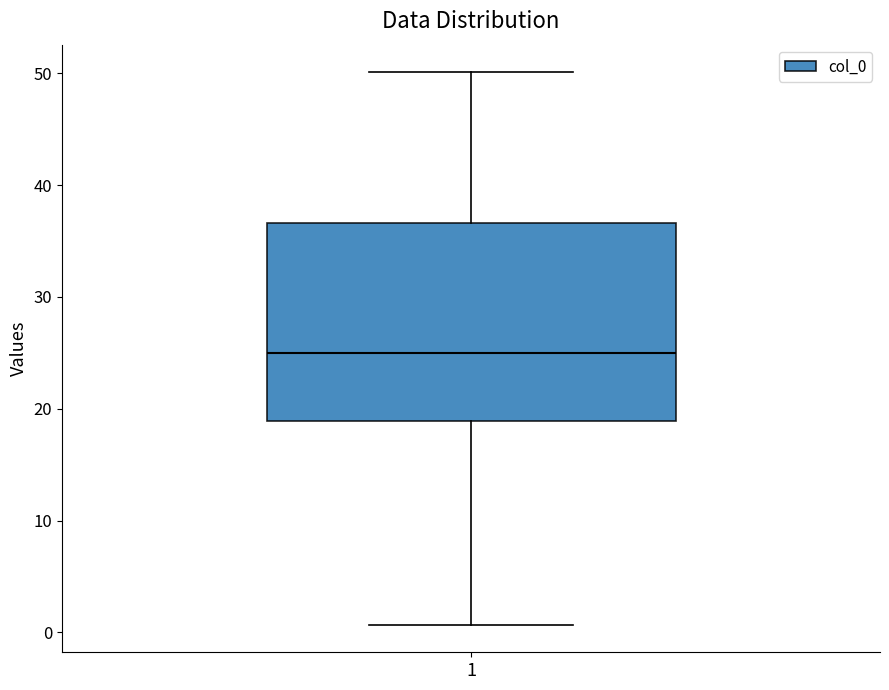

Where does the lower whisker of the box at x = 1 end on the y-axis? The values are not printed on the chart, so give them approximately, as read against the axis.

1